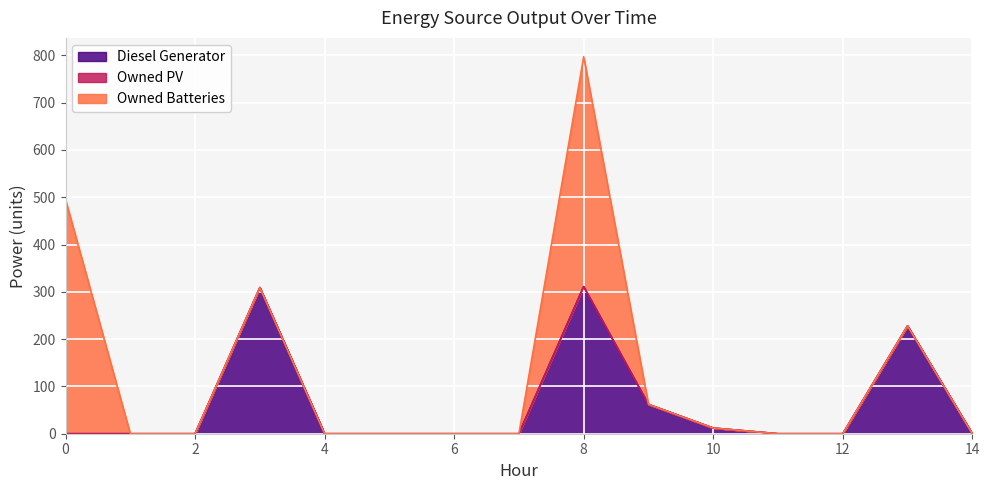

How many data points in Owned Batteries are above 0?

2